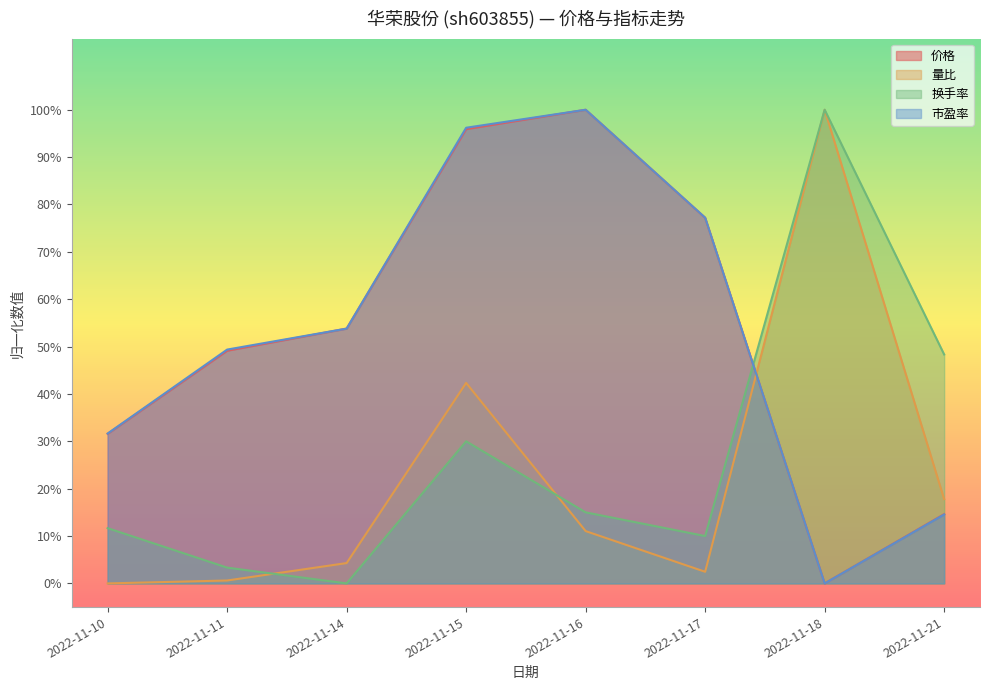

What value does the 价格 series have at 2022-11-14?

0.5